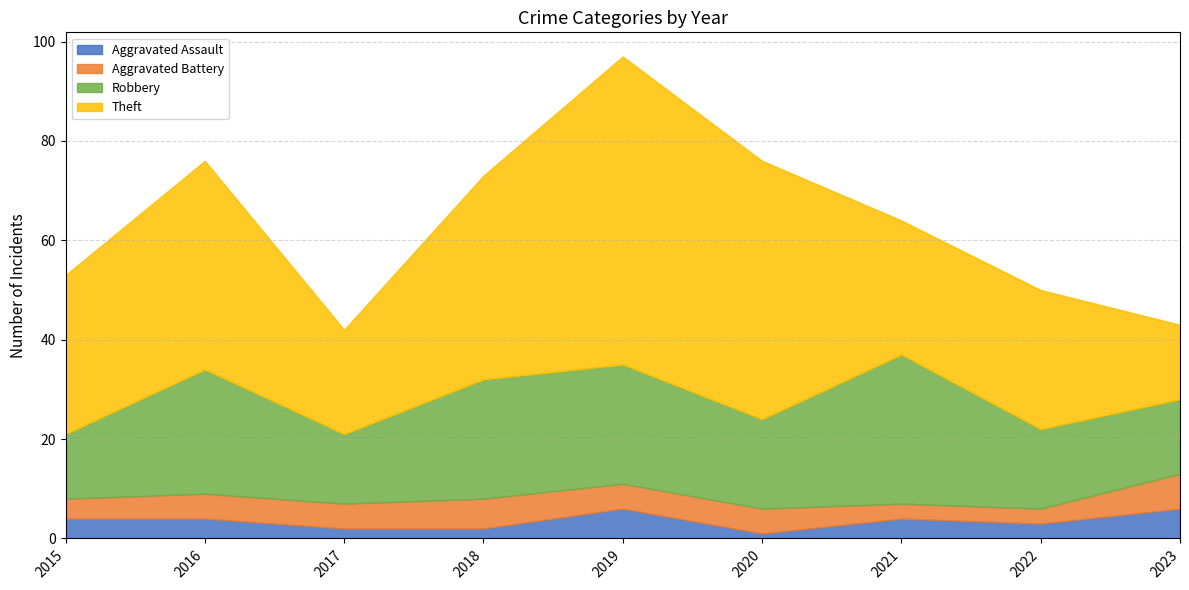

Reading left to right, what are all the values shown in this chart?

Aggravated Assault: 2015=4	2016=4	2017=2	2018=2	2019=6	2020=1	2021=4	2022=3	2023=6
Aggravated Battery: 2015=4	2016=5	2017=5	2018=6	2019=5	2020=5	2021=3	2022=3	2023=7
Robbery: 2015=13	2016=25	2017=14	2018=24	2019=24	2020=18	2021=30	2022=16	2023=15
Theft: 2015=32	2016=42	2017=21	2018=41	2019=62	2020=52	2021=27	2022=28	2023=15